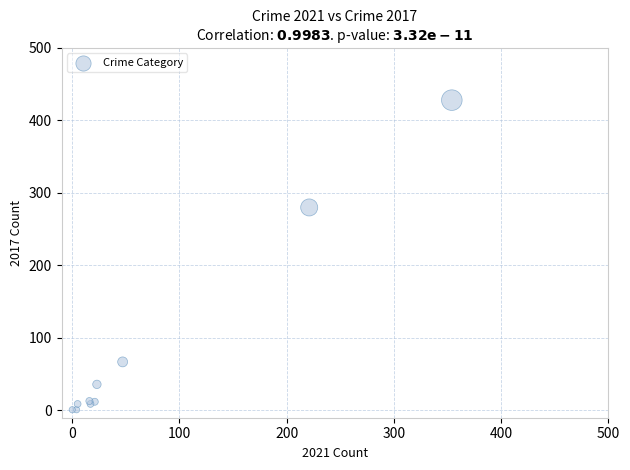

What Y value in the scatter plot is closest to 214?

280